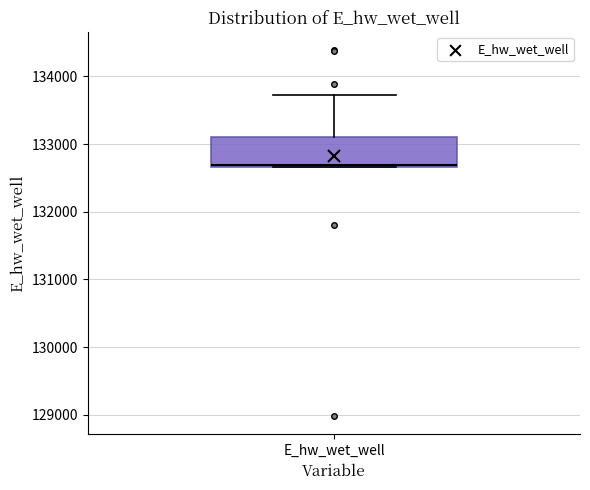

Where is the lower edge of the box for E_hw_wet_well on the y-axis? The values are not printed on the chart, so give them approximately, as read against the axis.

132700